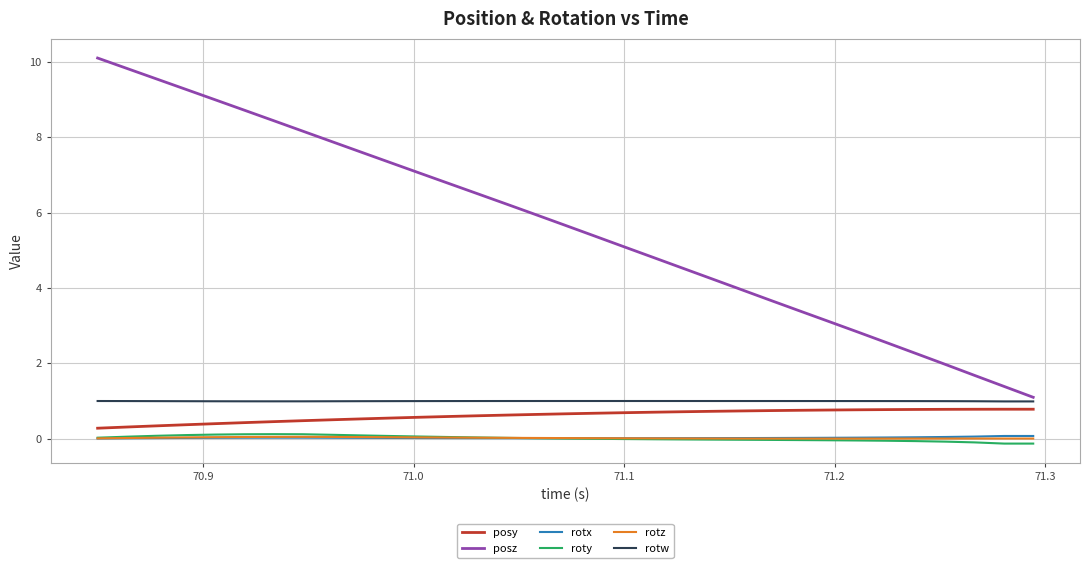

Which series has the largest range (max minus min)?

posz